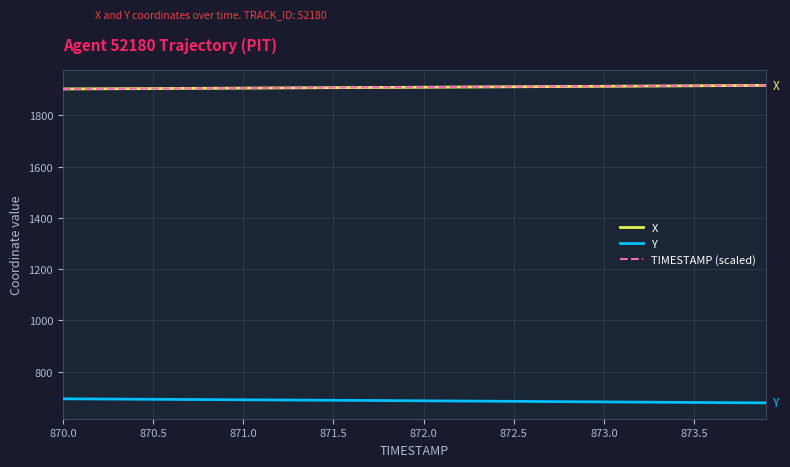

What are all the series names shown in the legend?

X, Y, TIMESTAMP (scaled)